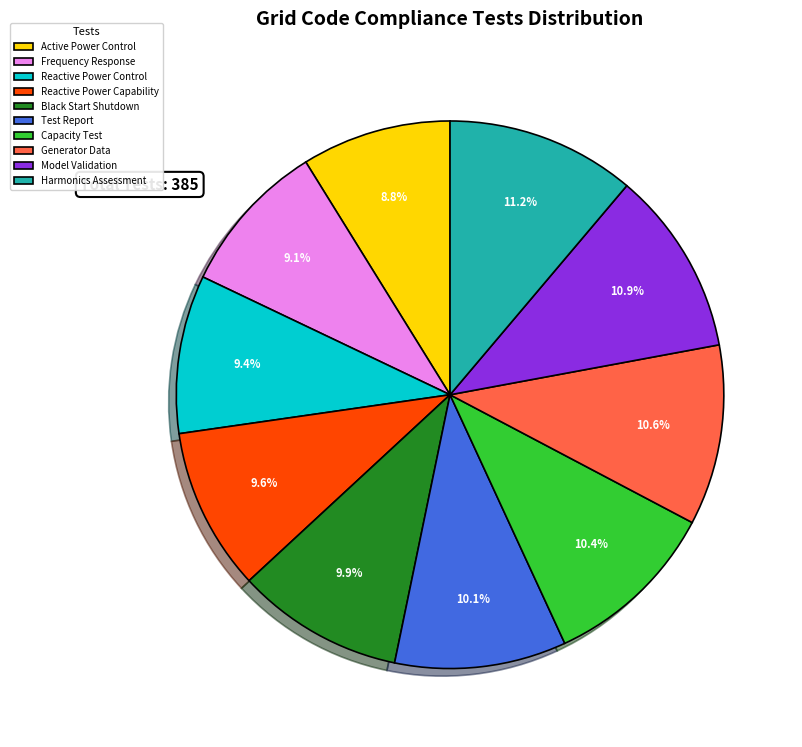

How much of the chart is everything except Reactive Power Capability?

90.4%